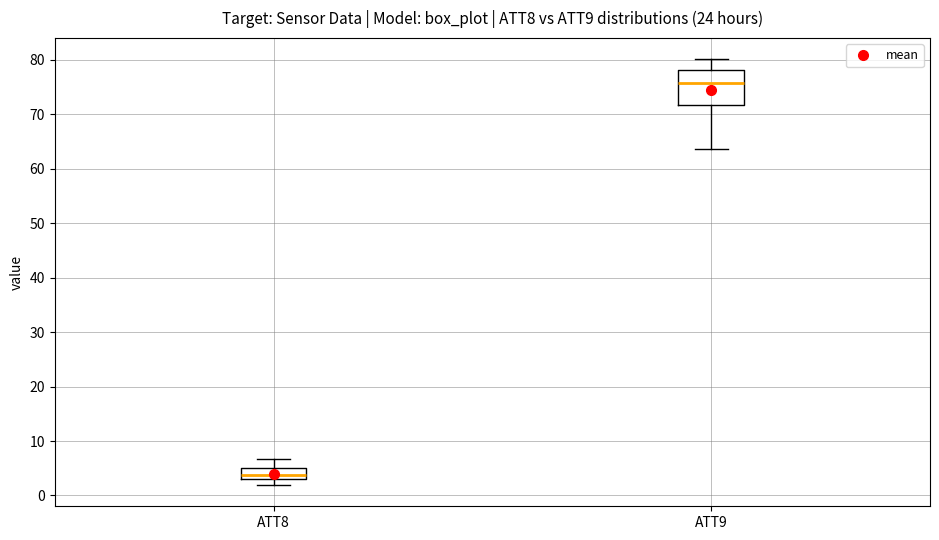

Comparing the boxes themselves (not the whiskers), which one is the tallest?

ATT9